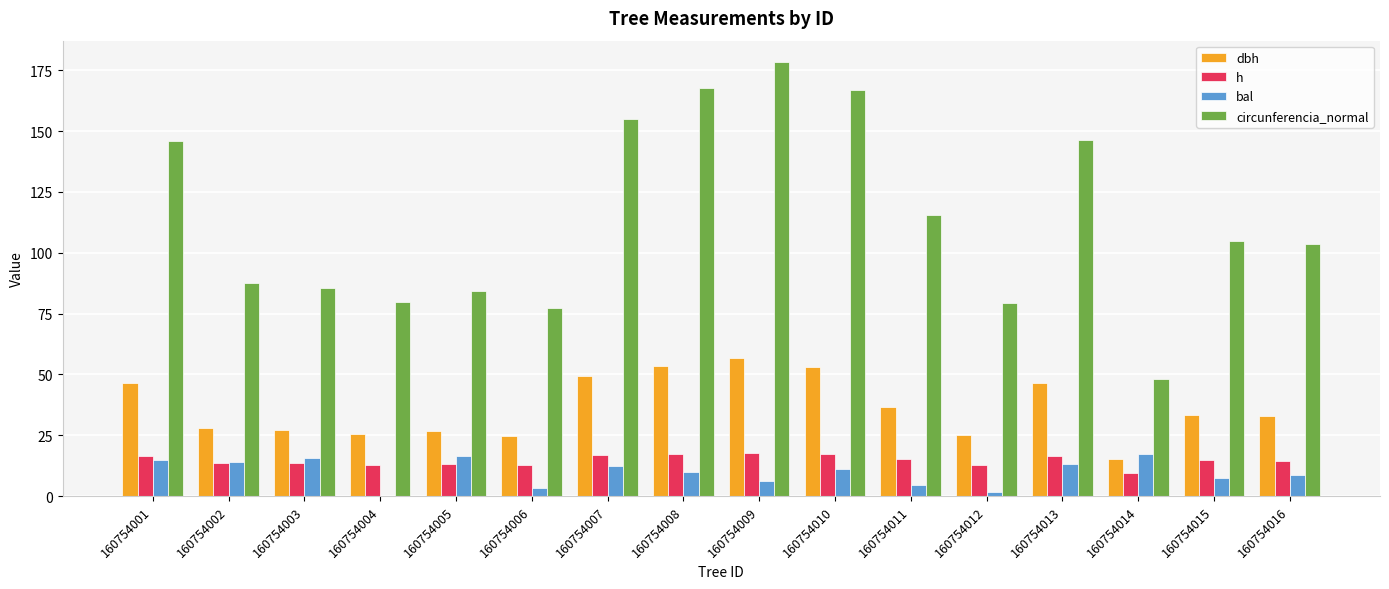

True or false: dbh has a value of 32.9 at 160754016.

True